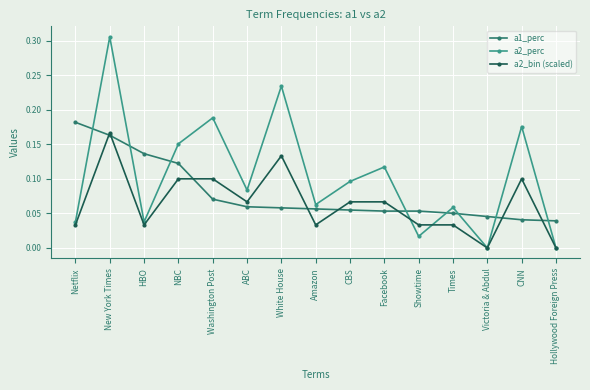

Where is the first local minimum for a2_bin (scaled)?

HBO